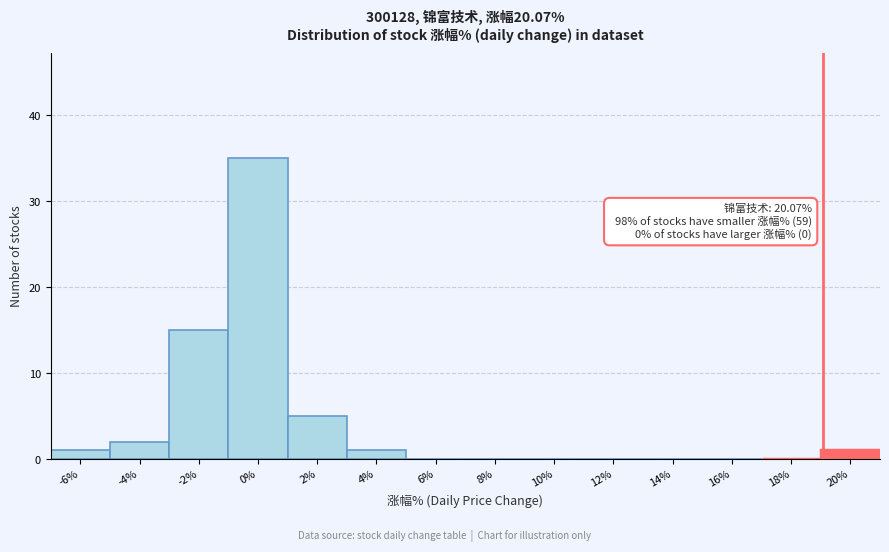

What is the change in value from 0% to 2%?

-30